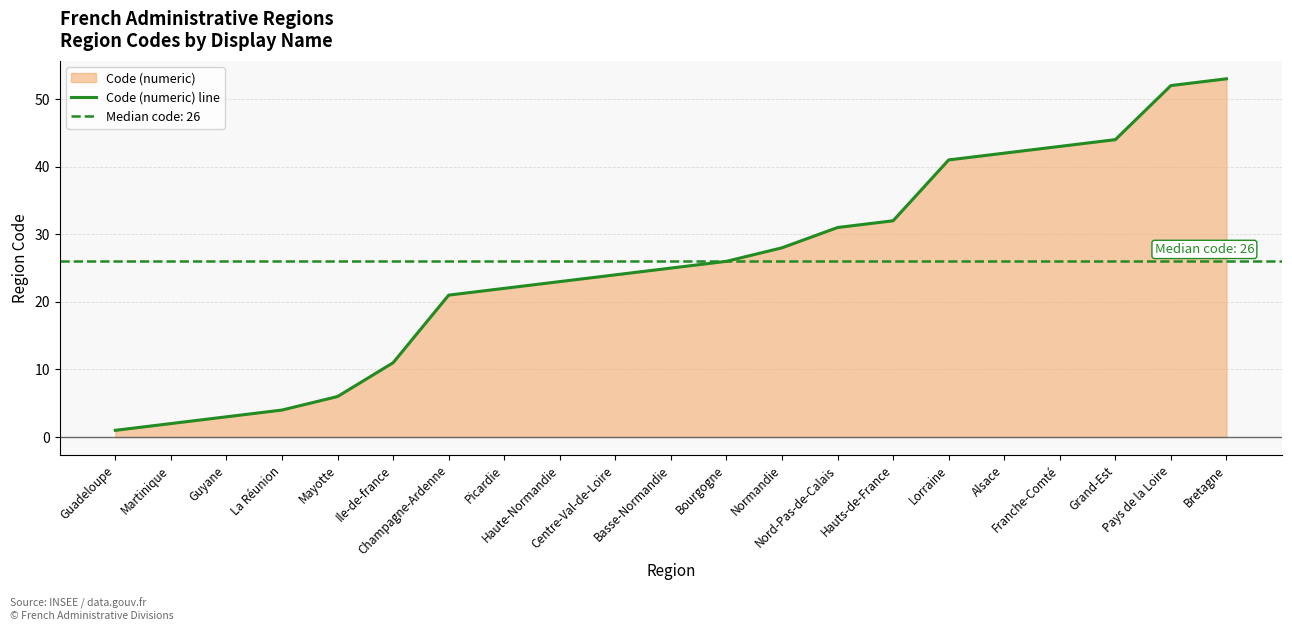

Reading left to right, what are all the values shown in this chart?

1	2	3	4	6	11	21	22	23	24	25	26	28	31	32	41	42	43	44	52	53